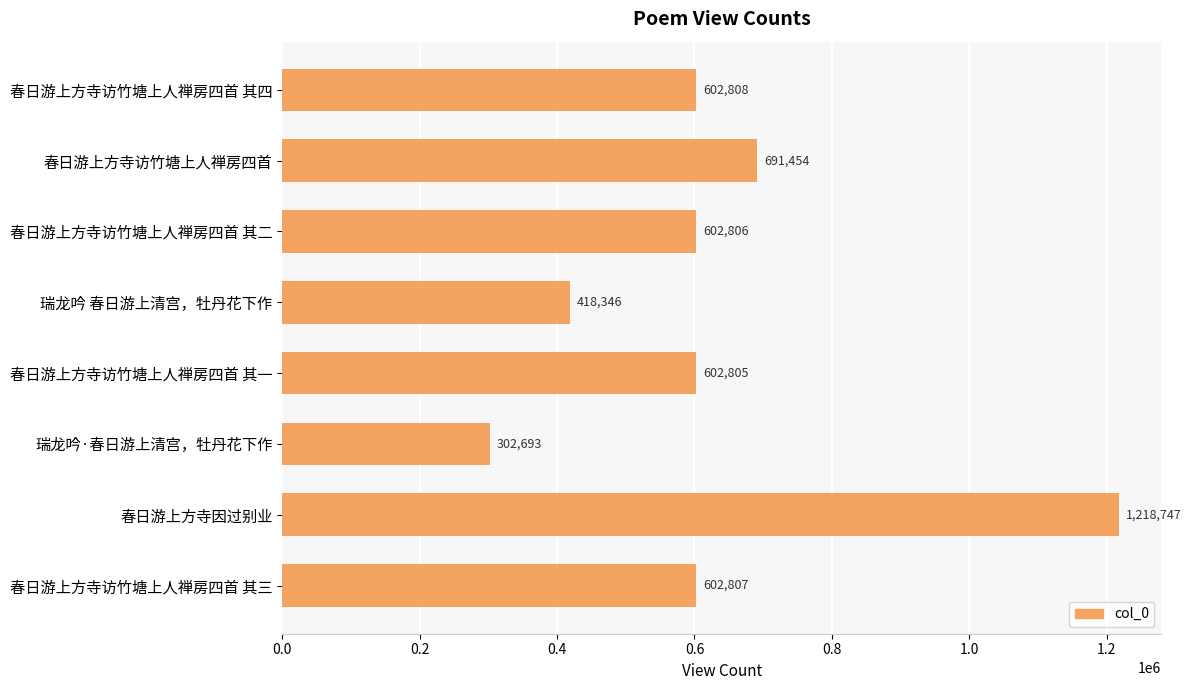

Reading top to bottom, what are all the values shown in this chart?

602808	691454	602806	418346	602805	302693	1218747	602807